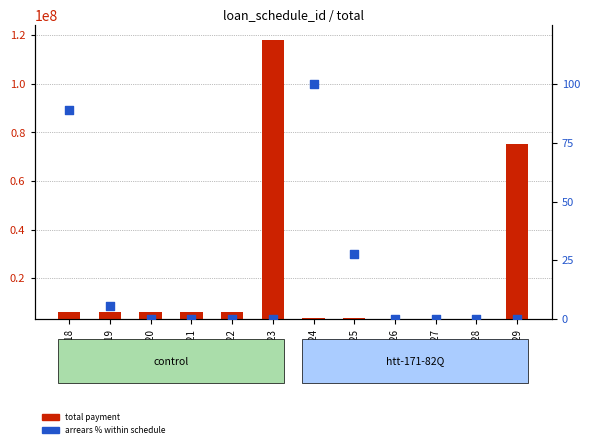

At which category is the sum across all series the highest?

25723